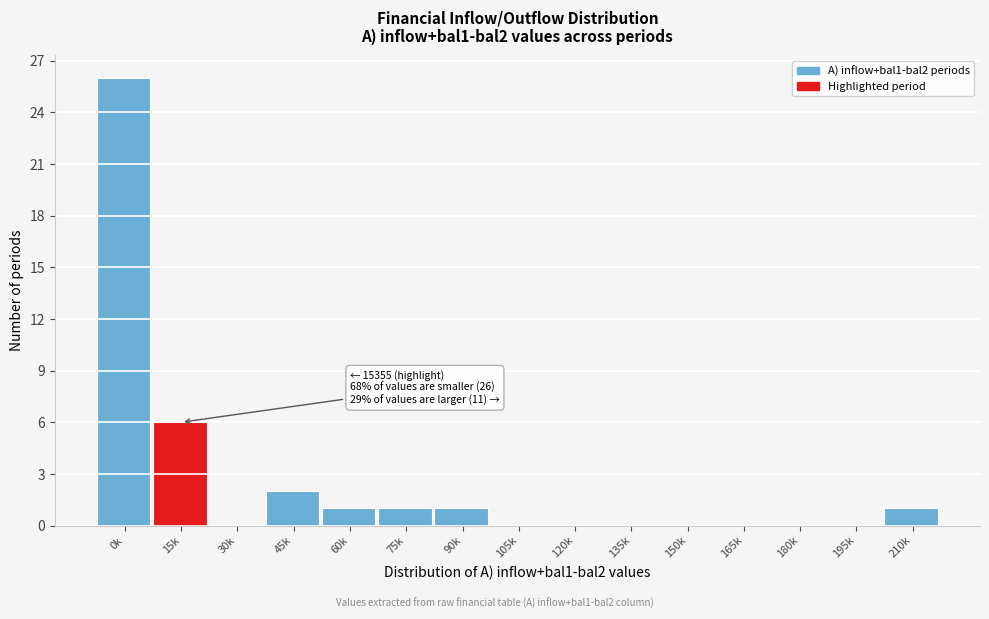

Reading left to right, what are all the values shown in this chart?

0k=26	15k=6	30k=0	45k=2	60k=1	75k=1	90k=1	105k=0	120k=0	135k=0	150k=0	165k=0	180k=0	195k=0	210k=1